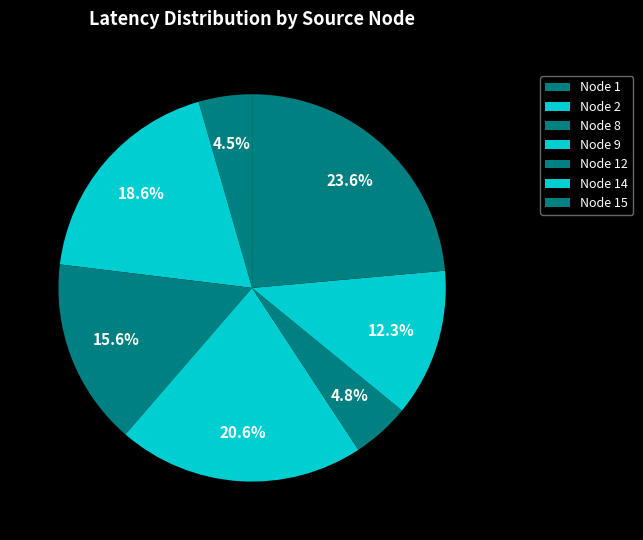

How many segments does this pie chart have?

7